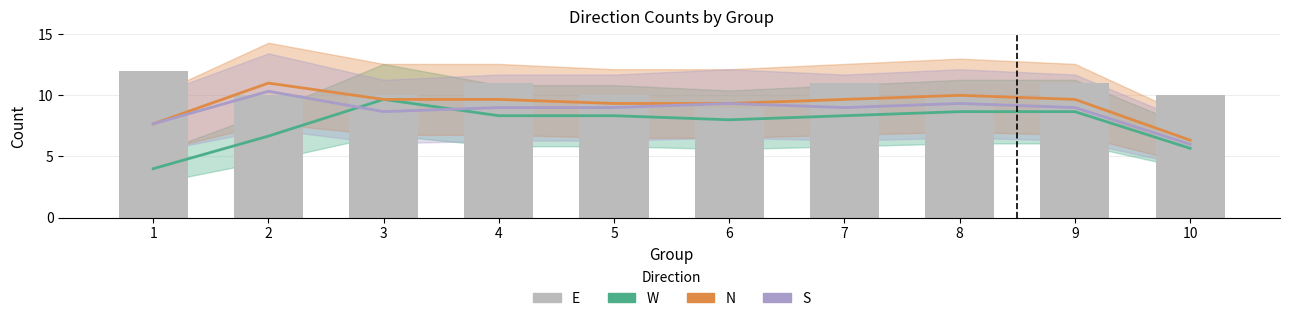

How many values are below 10?

1